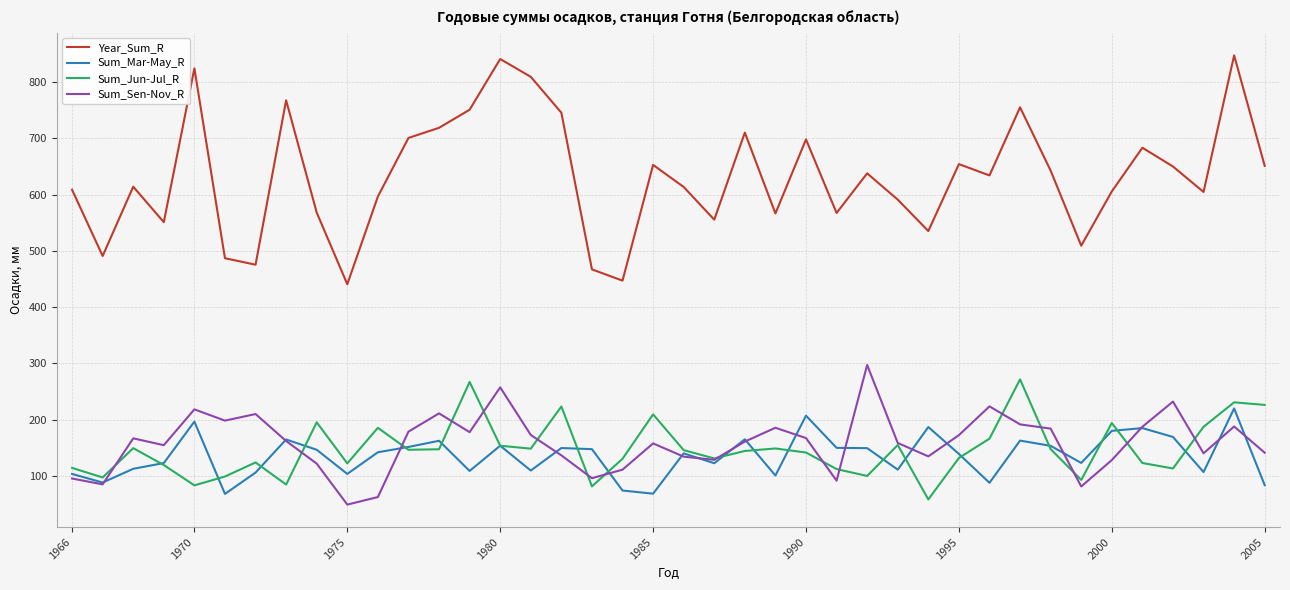

Which series has the largest total across all categories?

Year_Sum_R